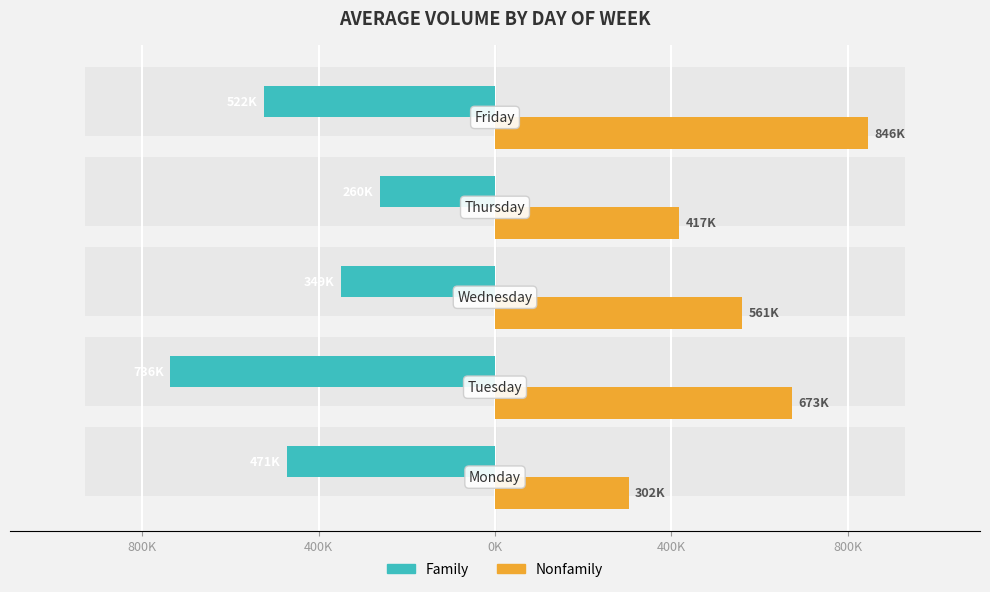

How many groups of bars are there?

5